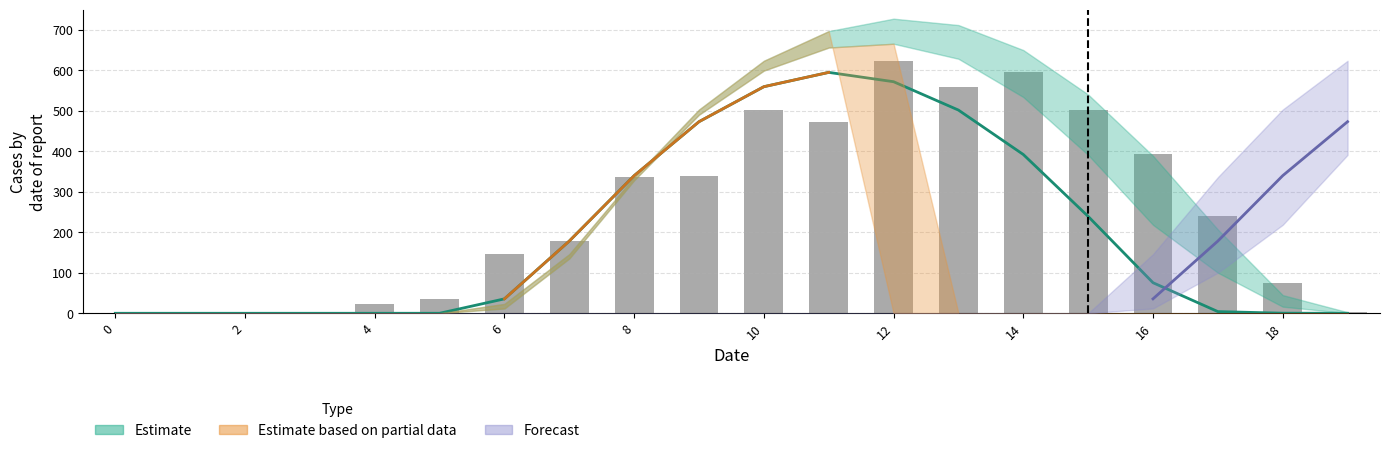

What is the greatest value displayed?

623.6